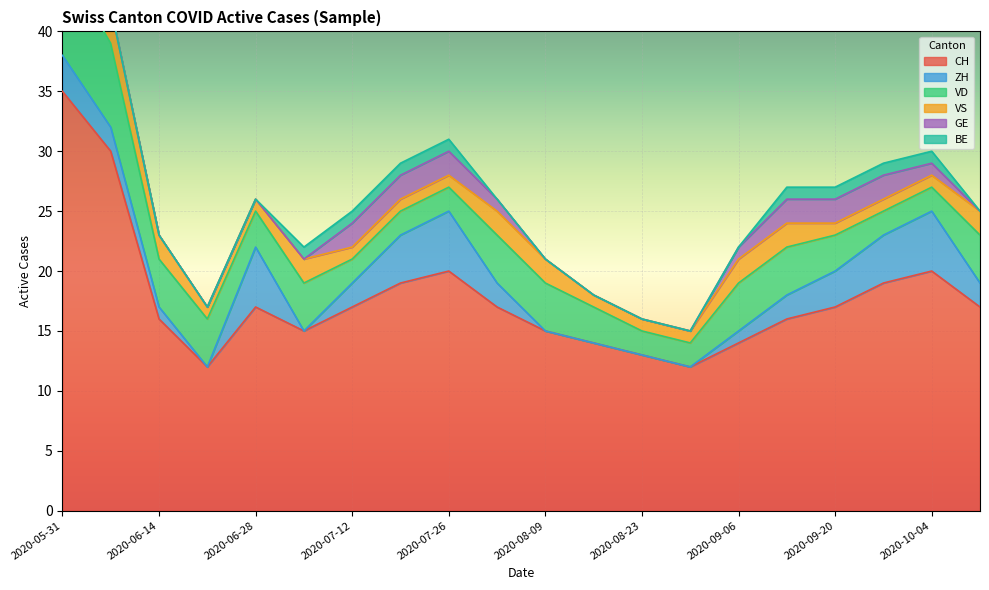

What position from the left is 2020-09-06?

15